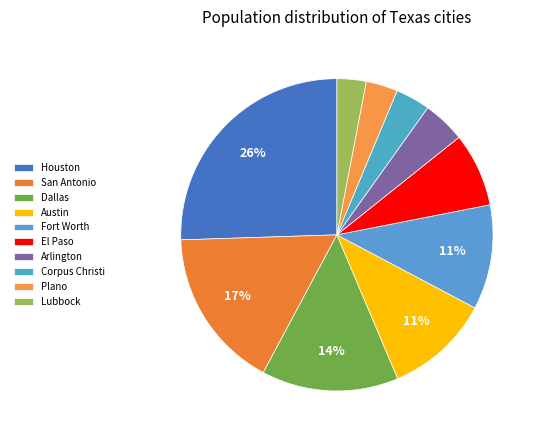

Count the number of slices in the pie.

10